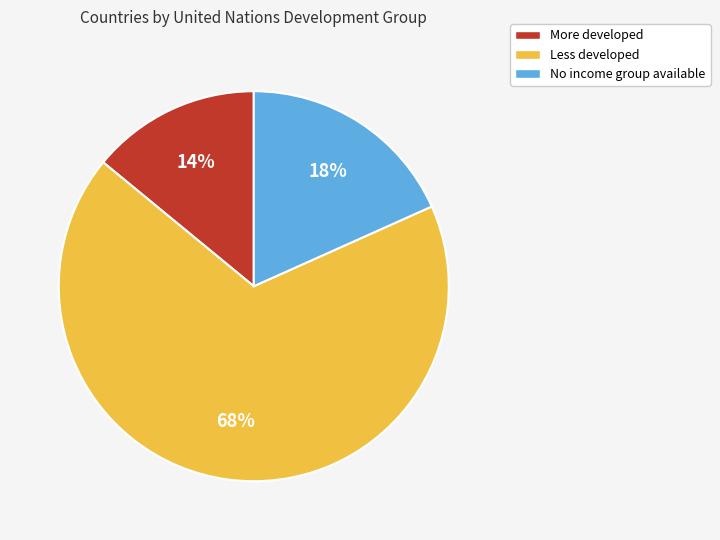

Is the sum of More developed and Less developed greater than half?

Yes